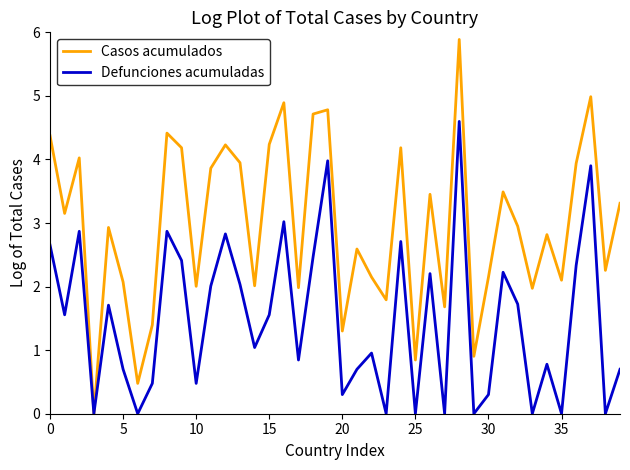

What is the maximum value shown in the chart?

5.9